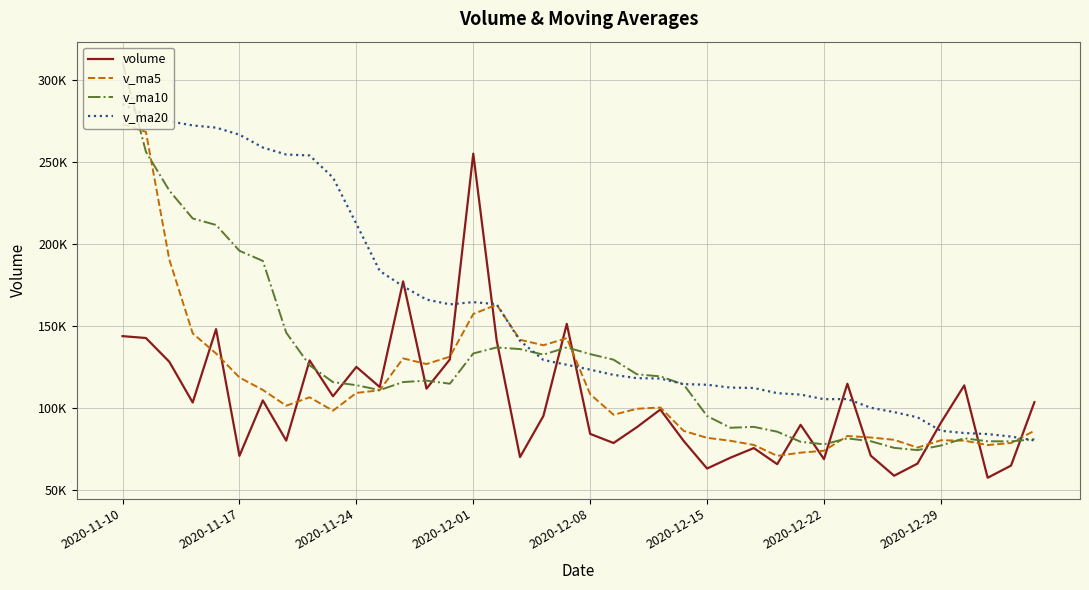

What are all the series names shown in the legend?

volume, v_ma5, v_ma10, v_ma20